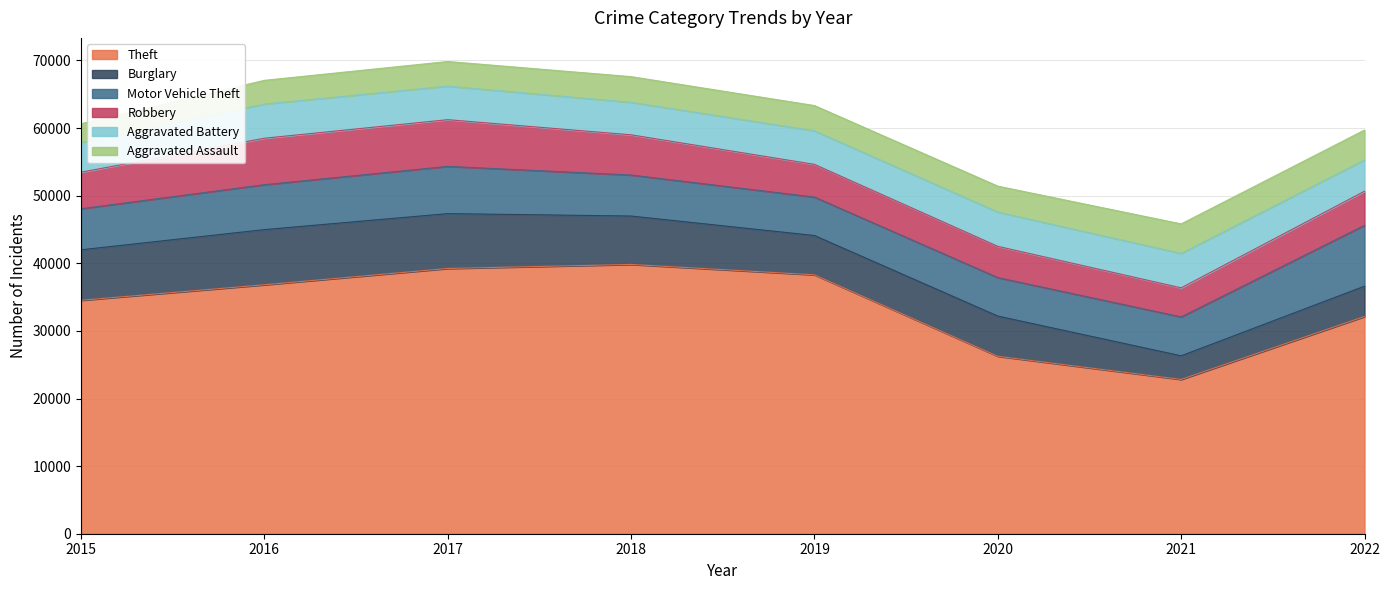

How many values in the Robbery series exceed 5406?

3